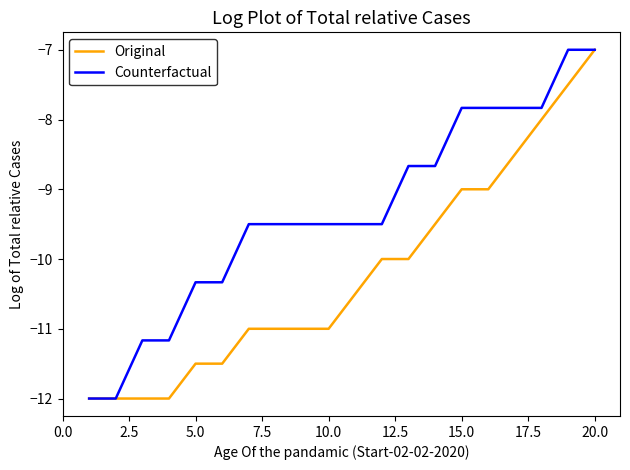

List the series in order of their overall mean, lowest first.

Original, Counterfactual